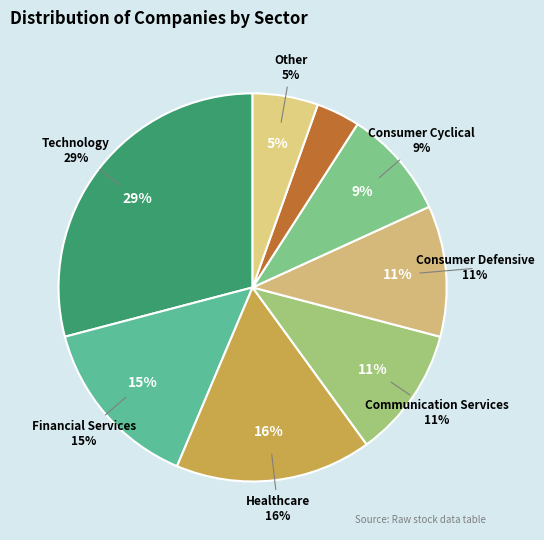

To the nearest percent, what percentage of the pie is Other?

5%